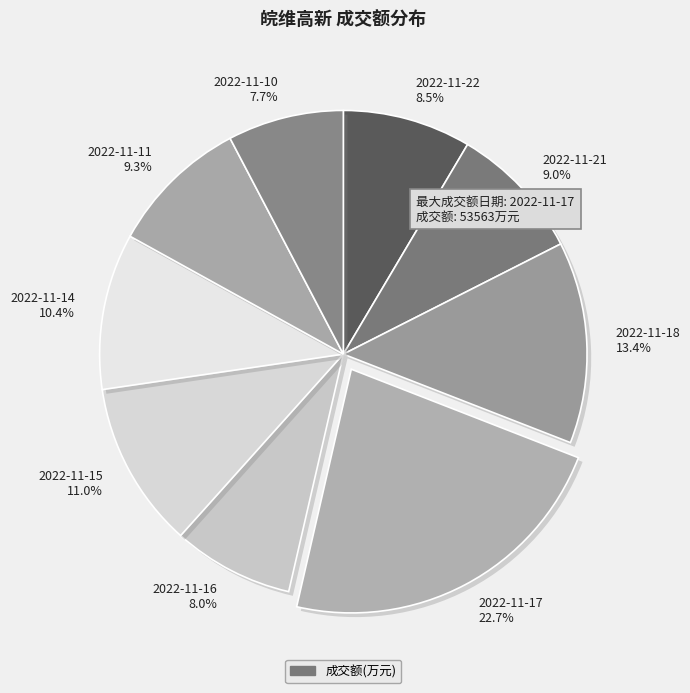

Approximately how many times larger is the value at 2022-11-15 compared to 2022-11-11?

1.2